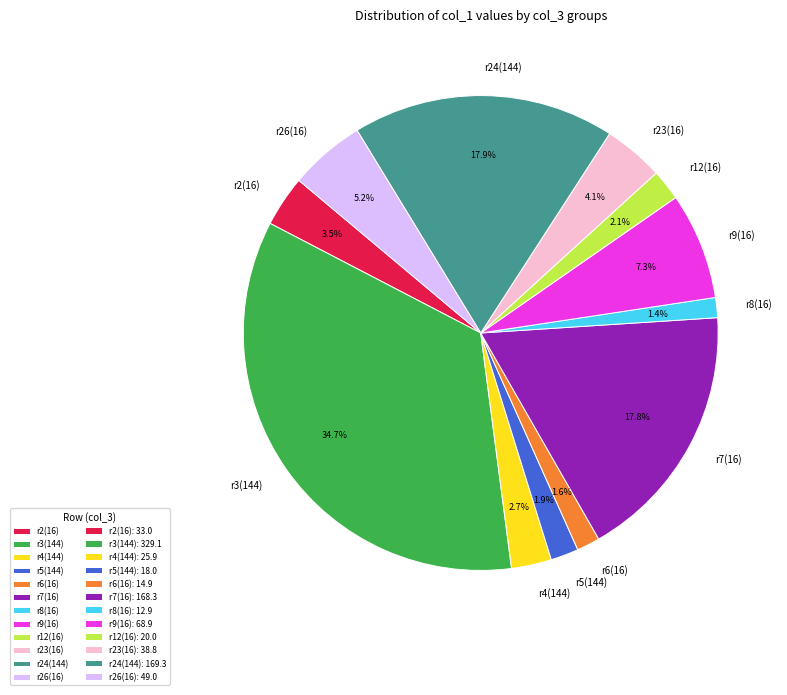

Which category has the biggest portion of the pie?

r3(144)